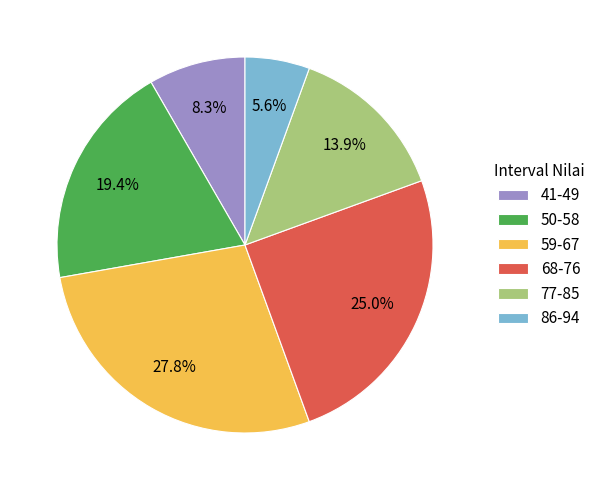

Combined, what portion of the pie is 50-58 and 68-76?

44.4%